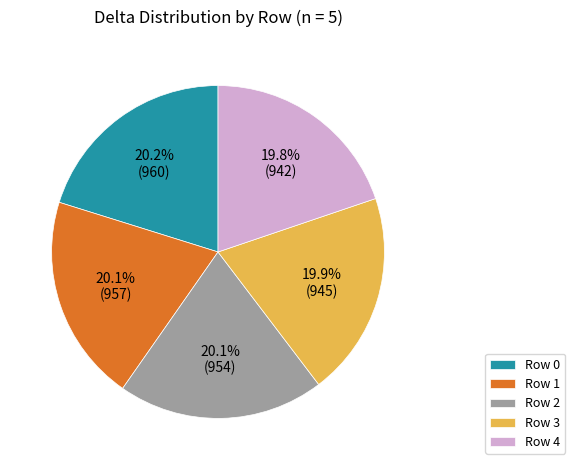

Does Row 4 represent more than half of the total?

No